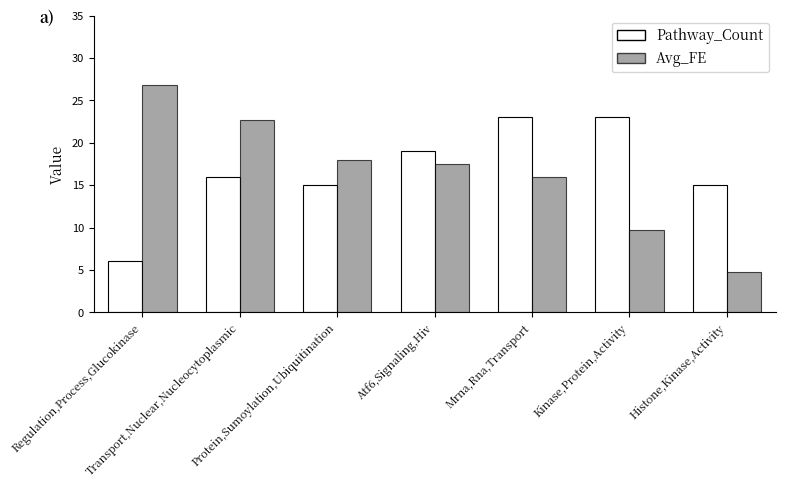

Reading right to left, list all the values displayed in this chart.

Pathway_Count: 15.0	23.0	23.0	19.0	15.0	16.0	6.0
Avg_FE: 4.8	9.7	16.0	17.5	17.9	22.7	26.8